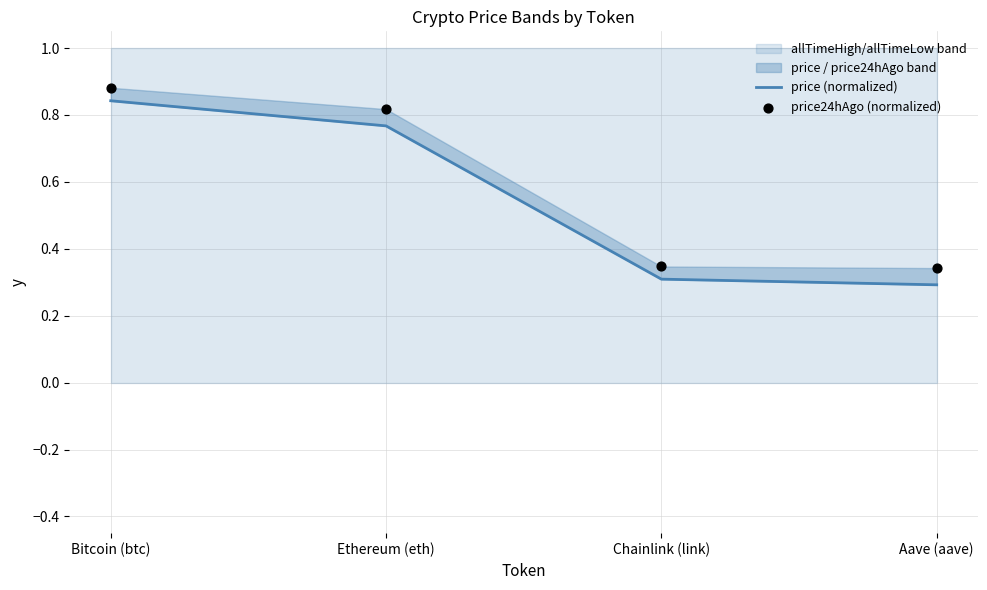

At how many categories does at least one series exceed 0?

4